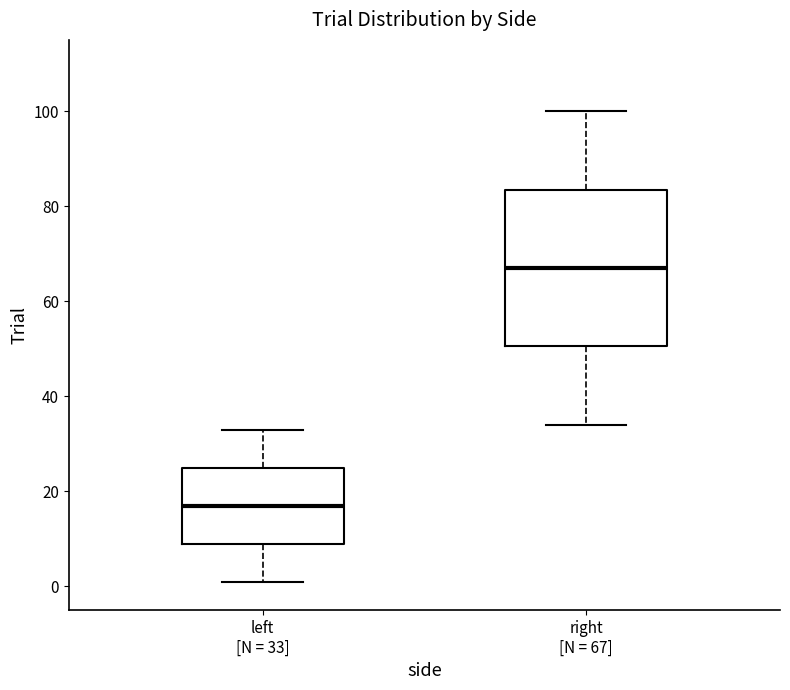

Which box is the tallest, from its lower edge to its upper edge?

right [N = 67]